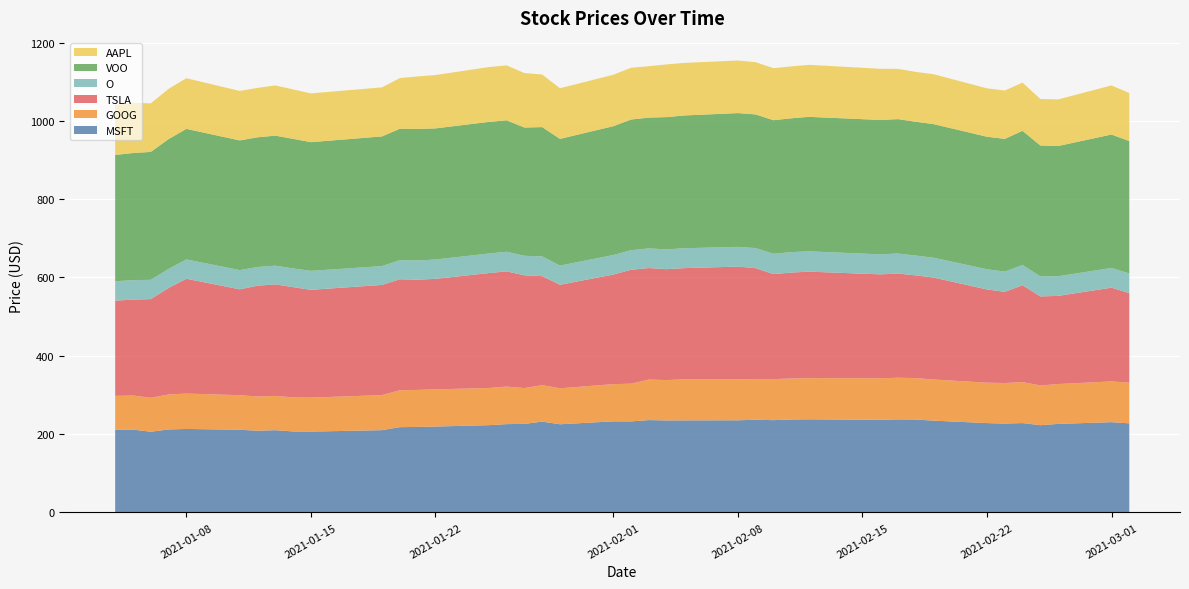

Reading right to left, extract all data points from this chart.

MSFT: 39=227.4	38=230.4	37=226.0	36=222.7	35=228.1	34=226.9	33=228.1	32=234.4	31=237.1	30=237.5	29=236.5	28=237.7	27=237.2	26=235.6	25=236.5	24=235.3	23=235.0	22=234.8	21=235.8	20=232.4	19=232.5	18=225.1	17=231.8	16=226.0	15=225.4	14=222.7	13=219.2	12=218.3	11=217.7	10=210.0	9=206.3	8=206.7	7=209.9	6=208.5	5=211.0	4=213.1	3=211.8	2=205.9	1=211.4	0=211.2
GOOG: 39=103.8	38=104.1	37=101.8	36=101.6	35=104.8	34=103.5	33=103.2	32=105.1	31=105.9	30=106.4	29=106.1	28=105.2	27=104.8	26=104.8	25=104.2	24=104.6	23=104.9	22=103.1	21=103.5	20=96.4	19=95.1	18=91.8	17=93.2	16=91.5	15=95.9	14=95.0	13=95.1	12=94.6	11=94.3	10=89.5	9=86.8	8=87.0	7=87.7	6=87.3	5=88.3	4=90.4	3=89.4	2=86.8	1=87.0	0=86.4
TSLA: 39=228.8	38=239.5	37=225.2	36=227.4	35=247.3	34=232.9	33=238.2	32=260.4	31=262.5	30=266.1	29=265.4	28=272.0	27=270.6	26=268.3	25=283.2	24=287.8	23=284.1	22=283.3	21=284.9	20=290.9	19=279.9	18=264.5	17=278.5	16=288.1	15=294.4	14=293.6	13=282.2	12=281.7	11=283.5	10=281.5	9=275.4	8=281.7	7=284.8	6=283.1	5=270.4	4=293.3	3=272.0	2=252.0	1=245.0	0=243.3
O: 39=50.3	38=50.4	37=50.2	36=51.1	35=51.8	34=51.8	33=51.5	32=50.7	31=50.6	30=51.3	29=51.2	28=51.8	27=52.2	26=51.9	25=51.2	24=50.5	23=50.8	22=50.6	21=50.2	20=50.1	19=49.9	18=49.0	17=50.4	16=49.9	15=50.2	14=49.9	13=49.5	12=48.9	11=48.8	10=48.1	9=48.5	8=47.8	7=47.8	6=47.8	5=49.1	4=49.4	3=48.7	2=49.3	1=49.7	0=49.5
VOO: 39=338.1	38=340.8	37=332.7	36=334.5	35=342.7	34=339.0	33=338.5	32=341.2	31=341.9	30=343.3	29=343.2	28=343.6	27=341.8	26=341.3	25=341.4	24=341.7	23=339.2	22=337.8	21=334.1	20=333.8	19=329.0	18=323.7	17=330.3	16=327.6	15=335.7	14=336.2	13=334.9	12=336.1	11=335.7	10=331.2	9=328.6	8=331.0	7=332.1	6=331.3	5=331.3	4=333.5	3=331.6	2=326.7	1=324.7	0=322.6
AAPL: 39=122.8	38=125.4	37=119.0	36=118.8	35=123.0	34=123.5	33=123.7	32=127.5	31=127.3	30=128.4	29=130.7	28=132.9	27=132.6	26=132.9	25=133.5	24=134.4	23=134.2	22=134.7	21=131.3	20=132.3	19=131.5	18=129.3	17=134.4	16=139.2	15=140.3	14=140.1	13=136.3	12=134.1	11=129.4	10=125.3	9=124.6	8=126.3	7=128.3	6=126.2	5=126.4	4=129.4	3=128.3	2=124.1	1=128.4	0=126.8